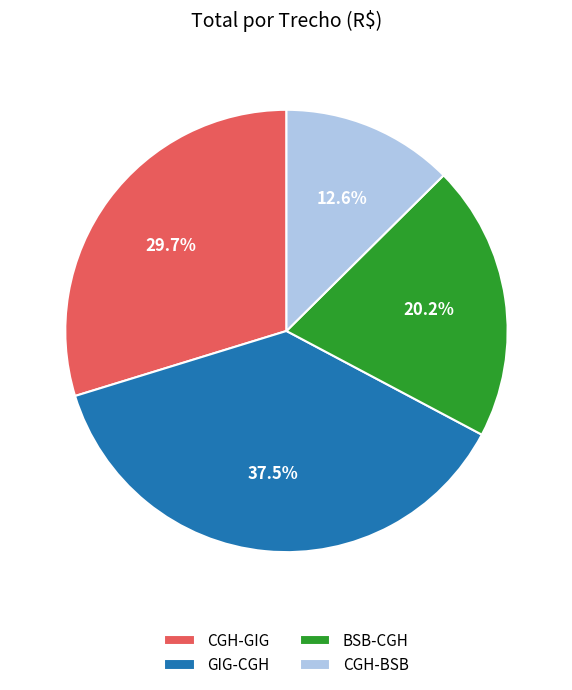

Does any single category account for the majority?

No